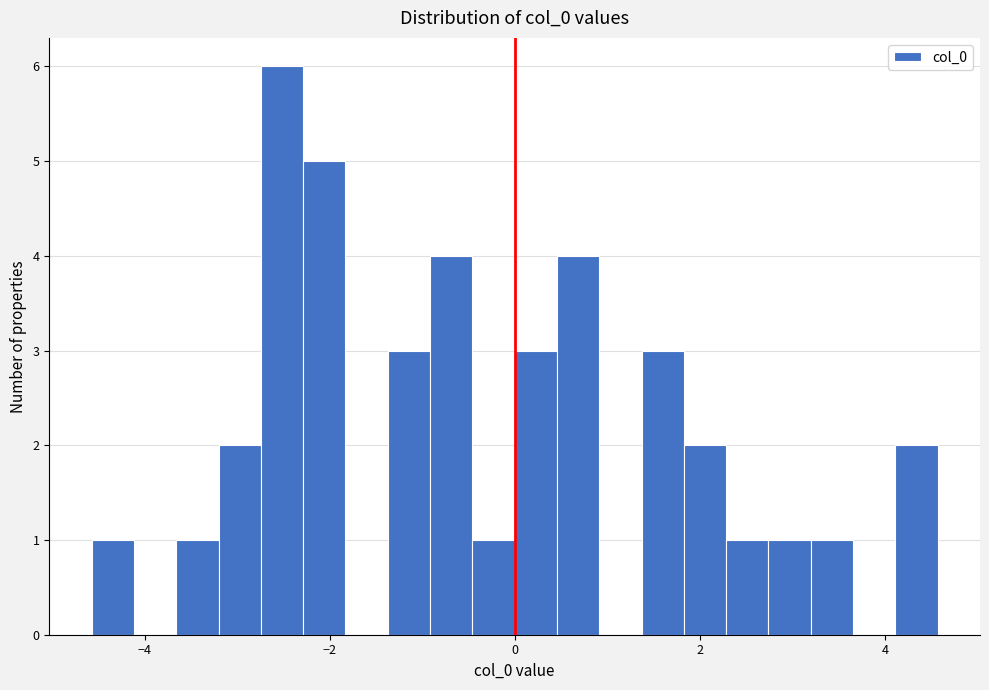

Around what value on the x-axis is the tallest bar? Give the approximate position of its centre, as read against the axis.

-2.6